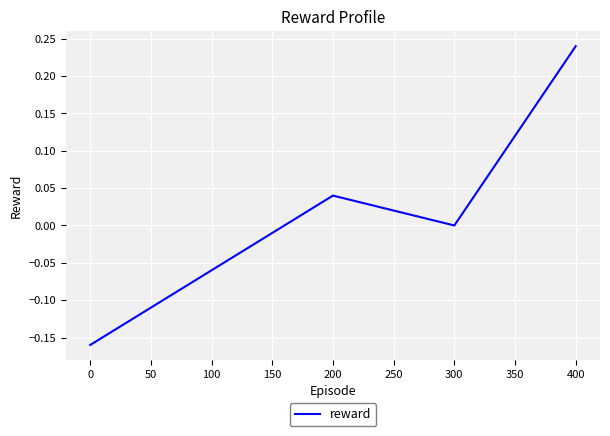

Which label corresponds to the largest value in the chart?

400